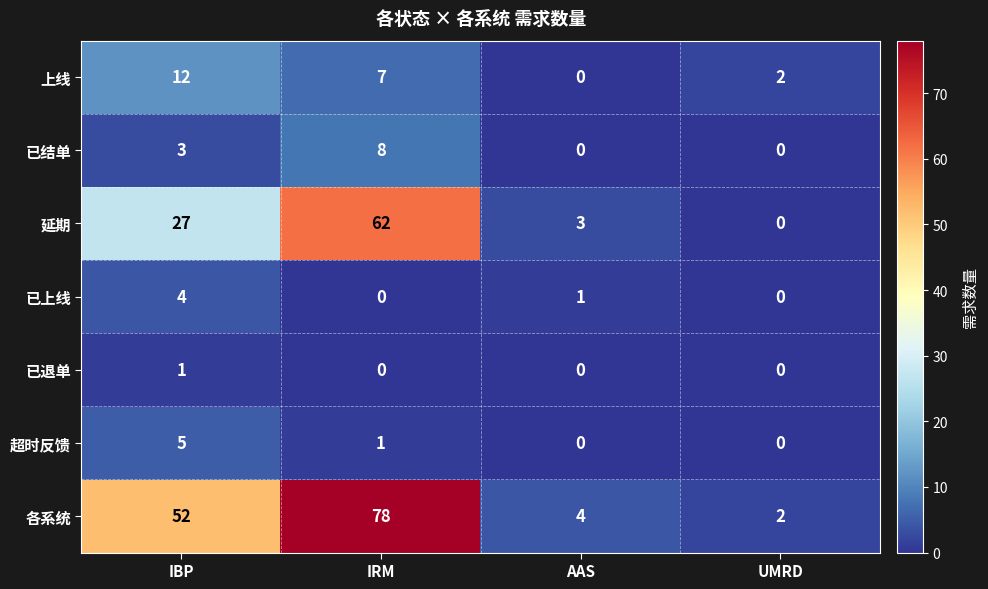

The value of 已上线 at AAS is 0. True or false?

False